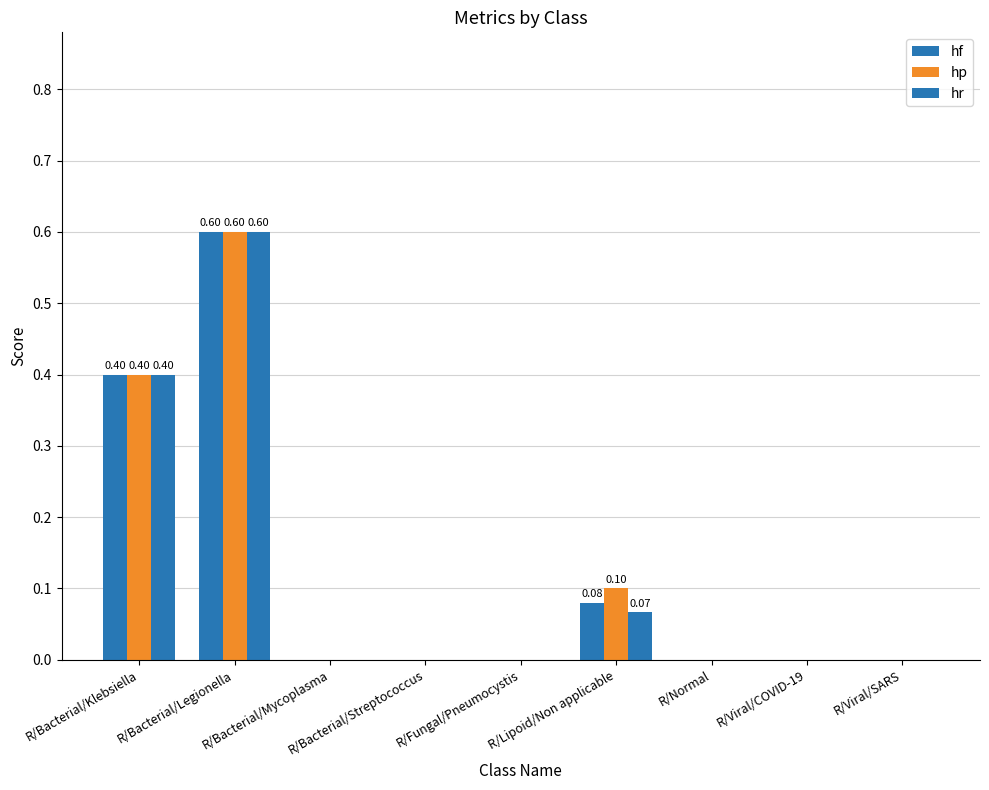

How many series are shown in this chart?

3